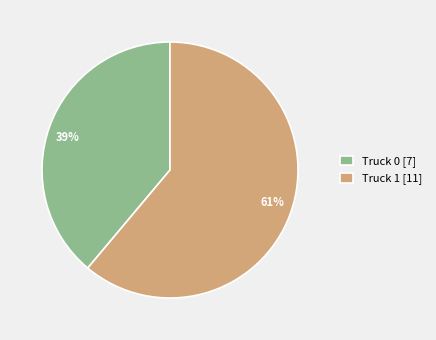

To the nearest percent, what is the difference between the largest and smallest slice percentages?

22%